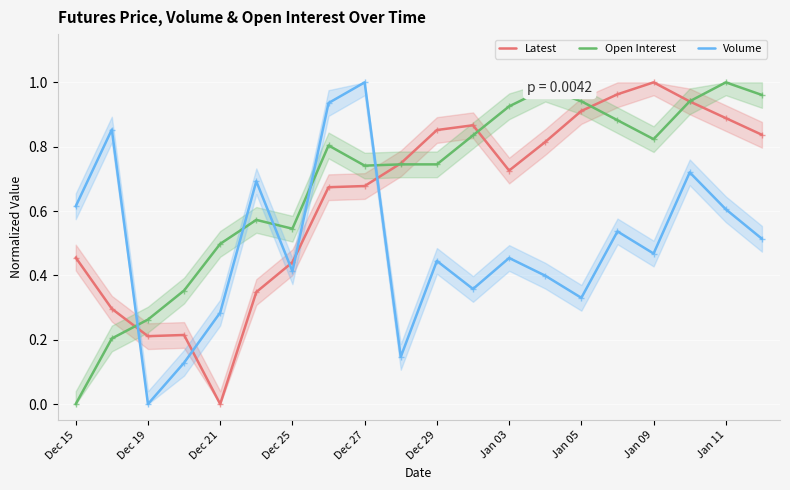

How many values in Latest are above zero?

19